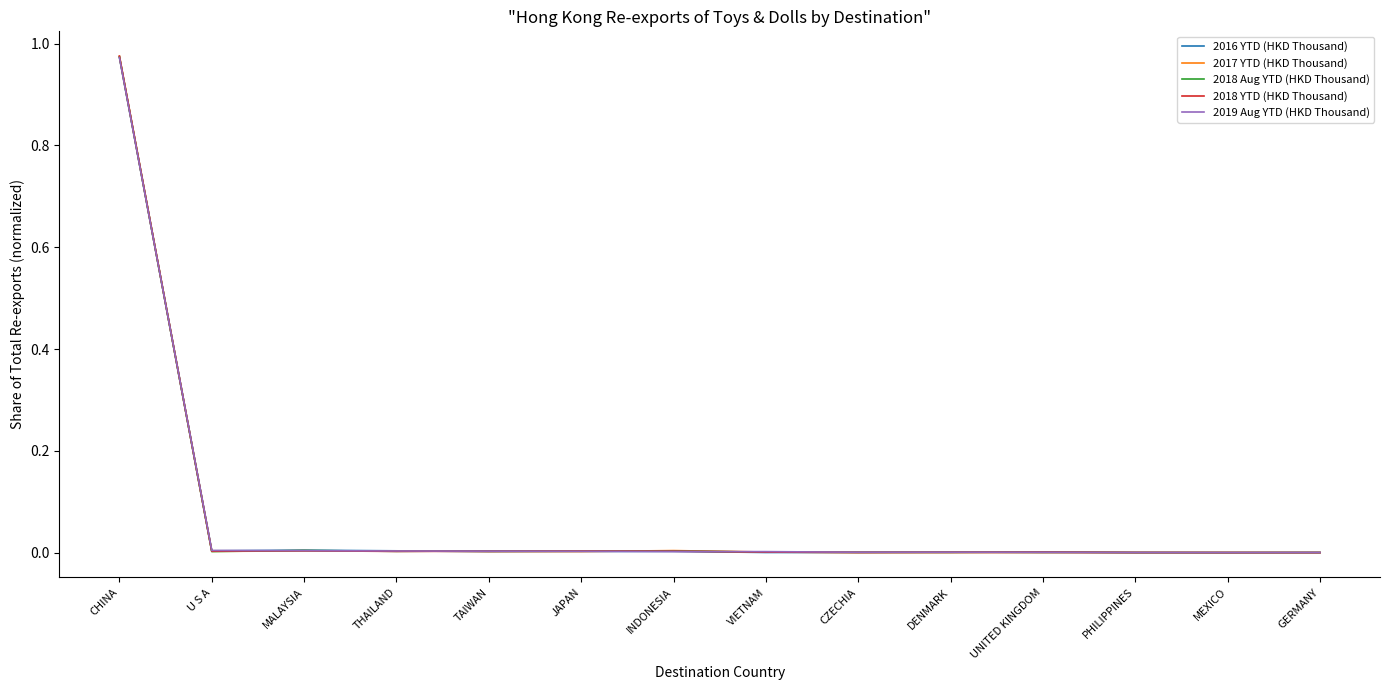

At which category is the sum across all series the highest?

CHINA